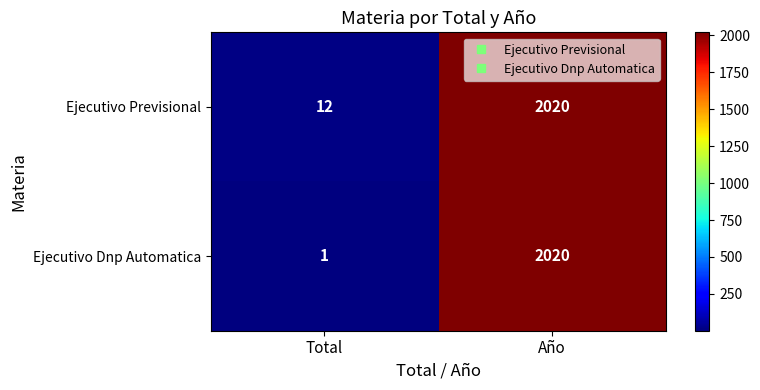

Which series changed the most between Total and Año?

Ejecutivo Dnp Automatica